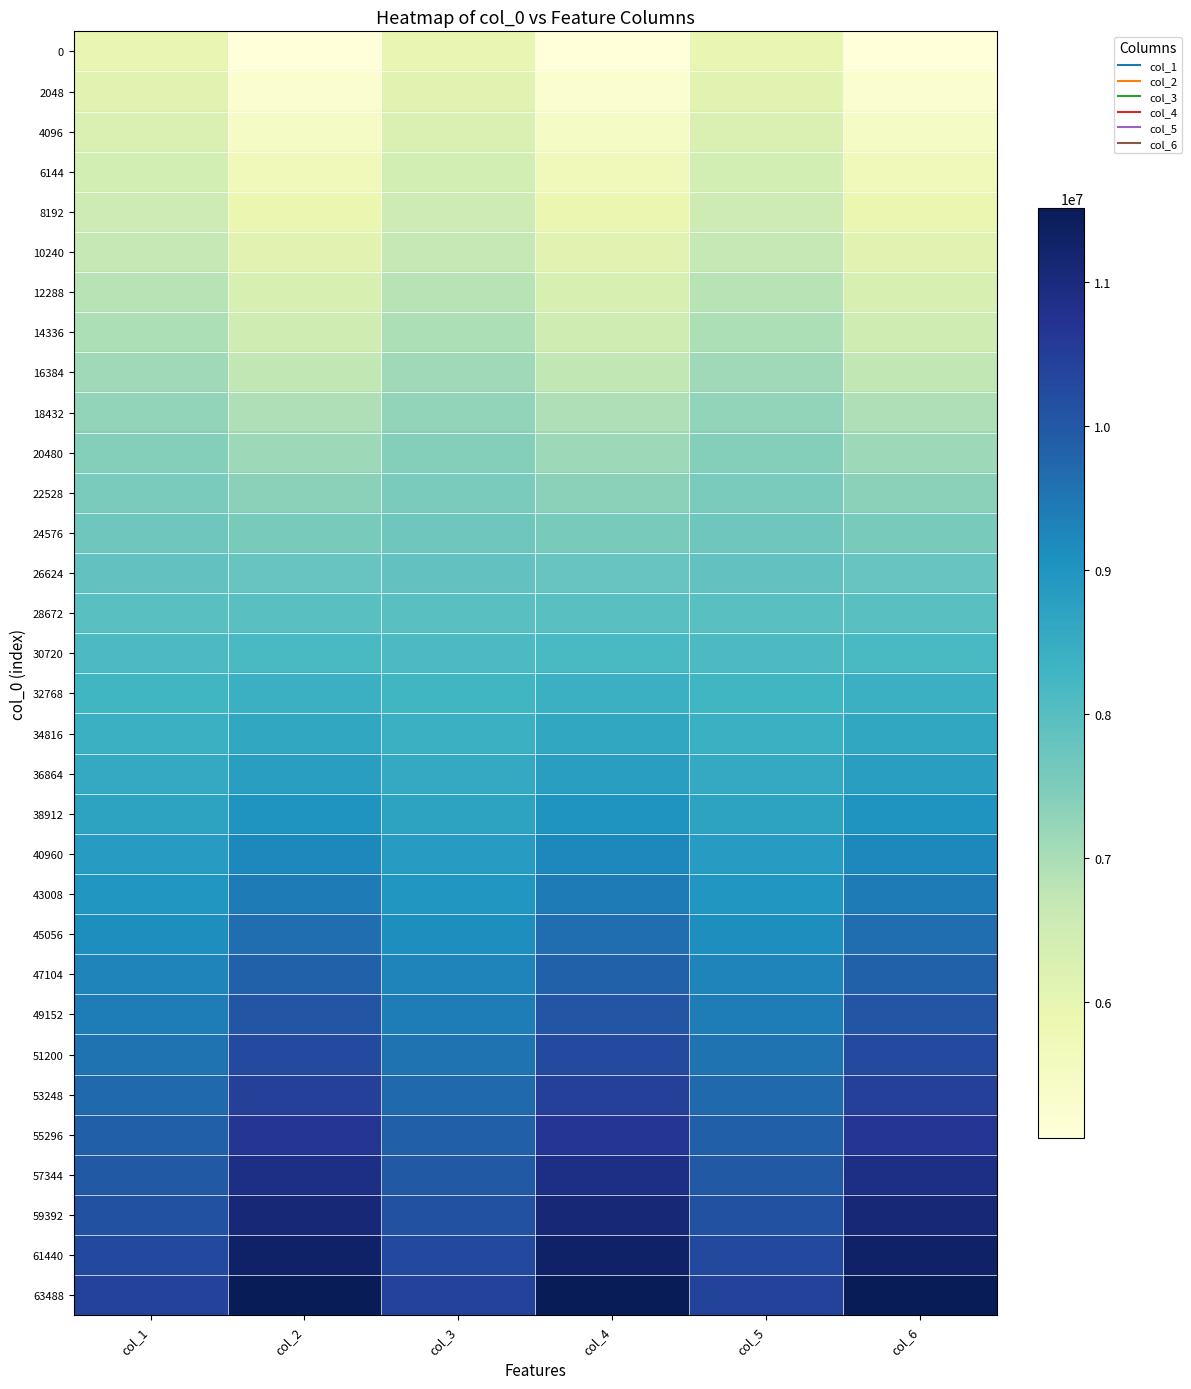

At which category is the sum across all series the highest?

col_6